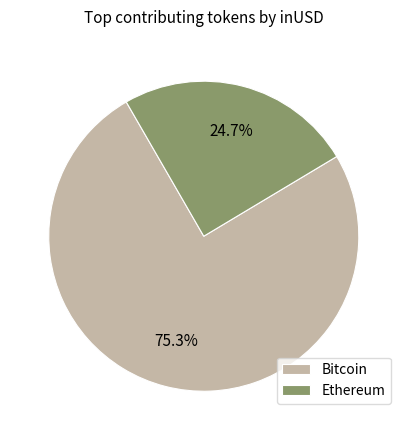

Which slice represents more than half of the pie?

Bitcoin